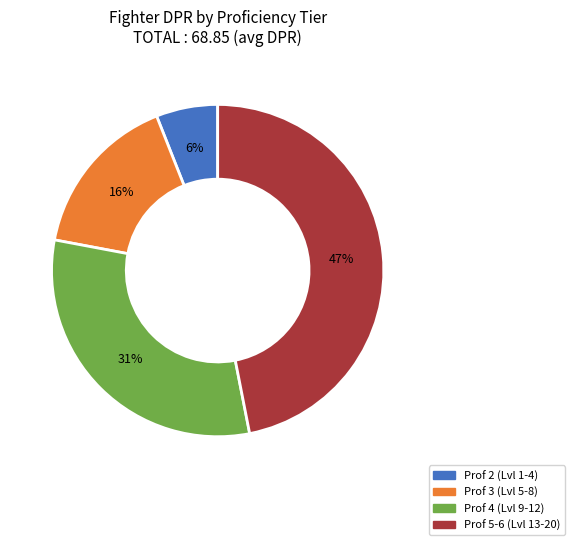

Is it true that Prof 3 (Lvl 5-8) is 7% of the pie?

False